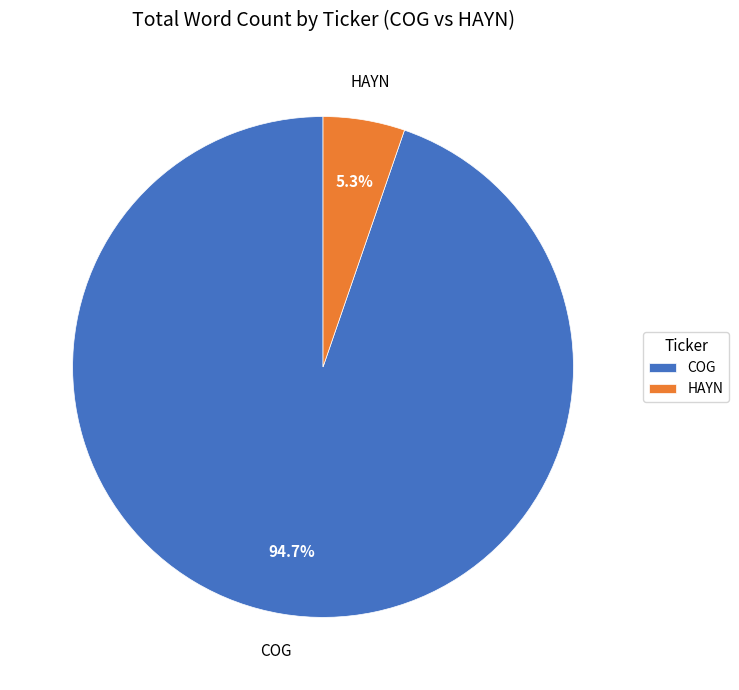

Approximately how many times larger is the value at HAYN compared to COG?

0.1